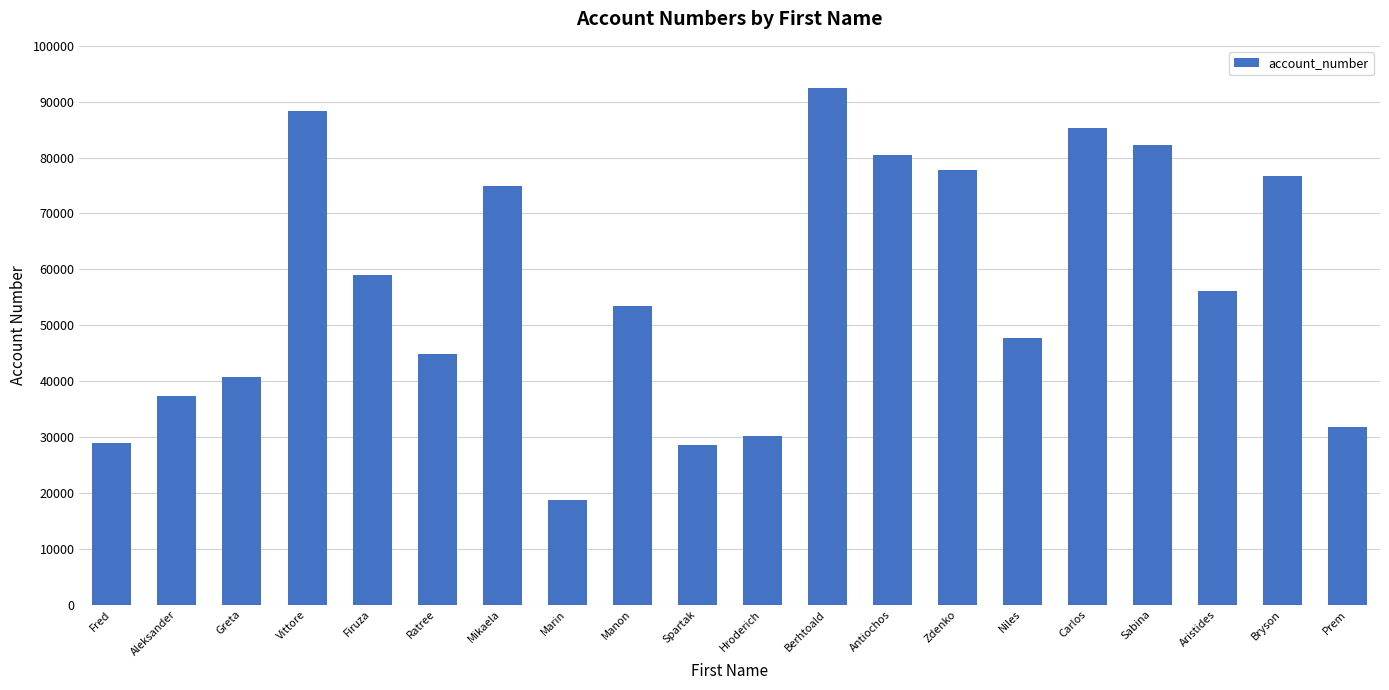

Which has a higher value, Fred or Manon?

Manon